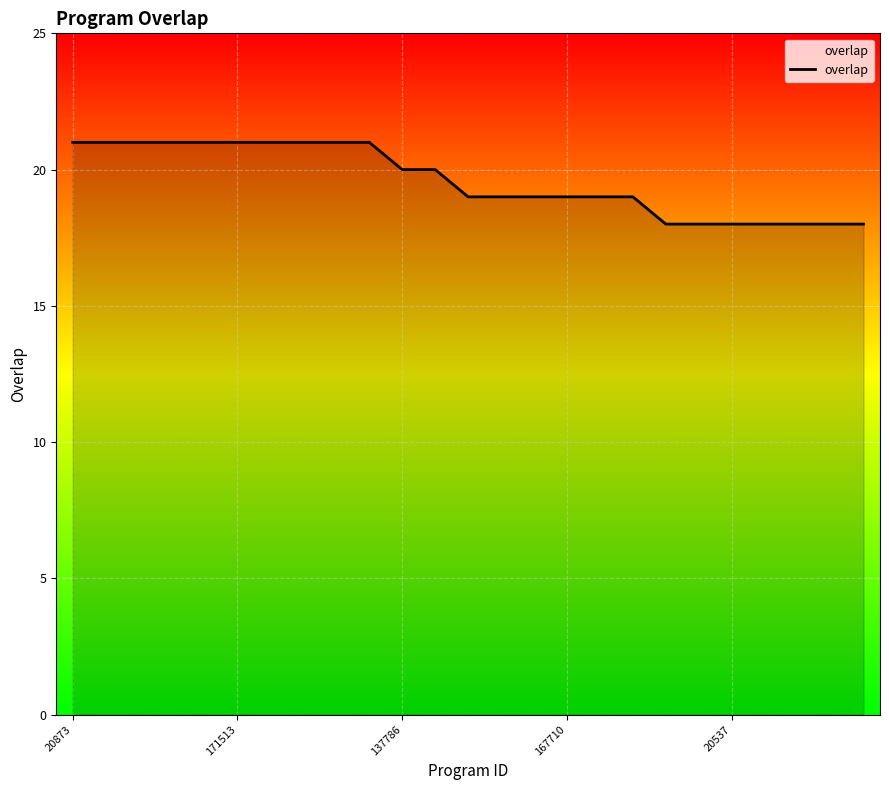

What is the difference between the maximum and minimum values?

3